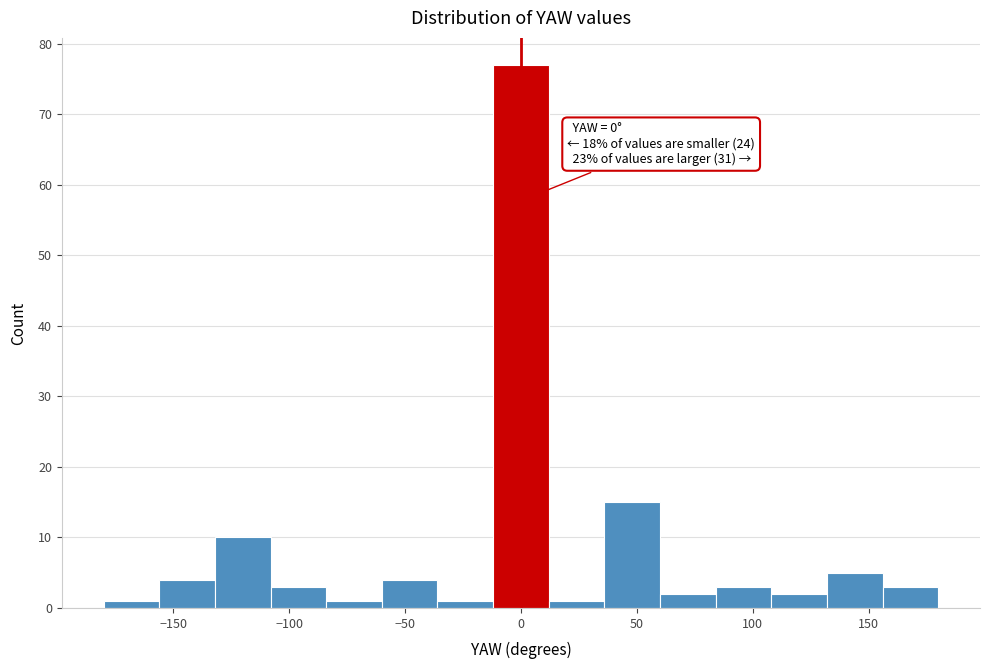

Which range on the x-axis has the tallest bar?

-12 to 12